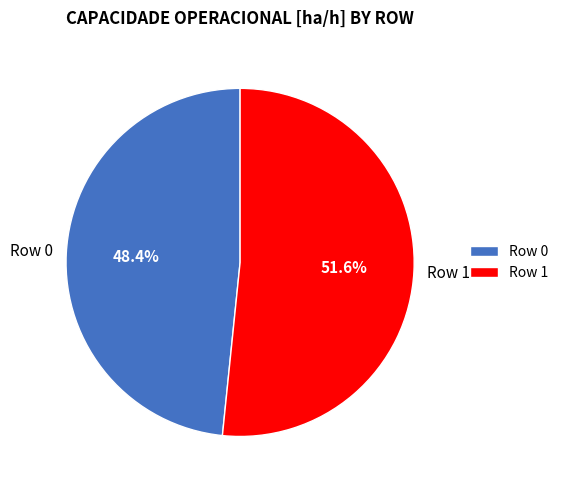

To the nearest percent, what portion does Row 1 represent?

52%